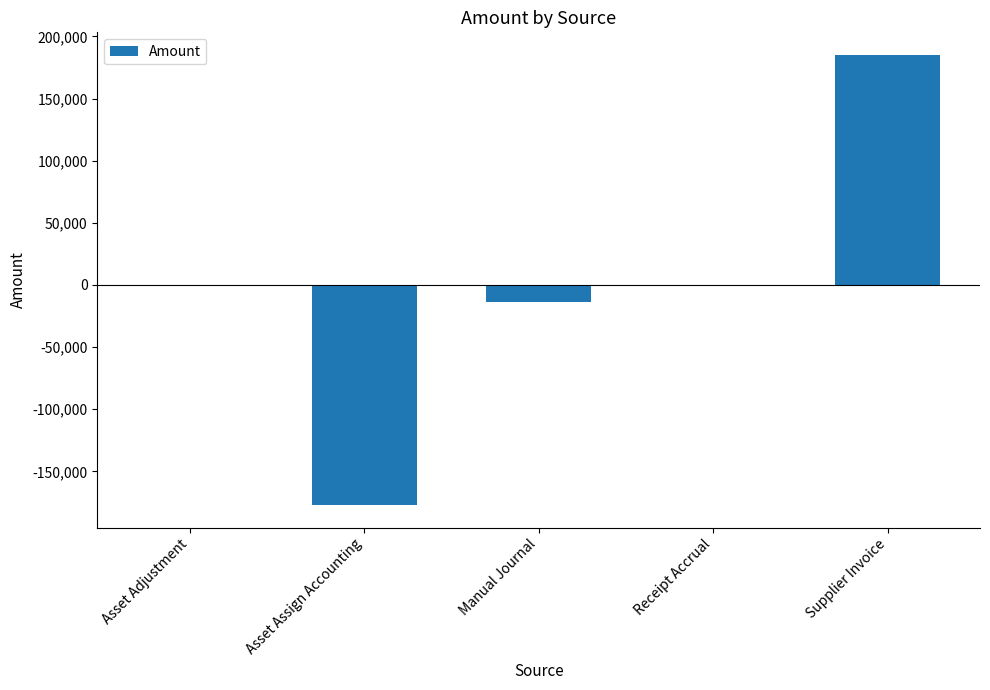

The chart shows a value of 185225.4 at Supplier Invoice. True or false?

True